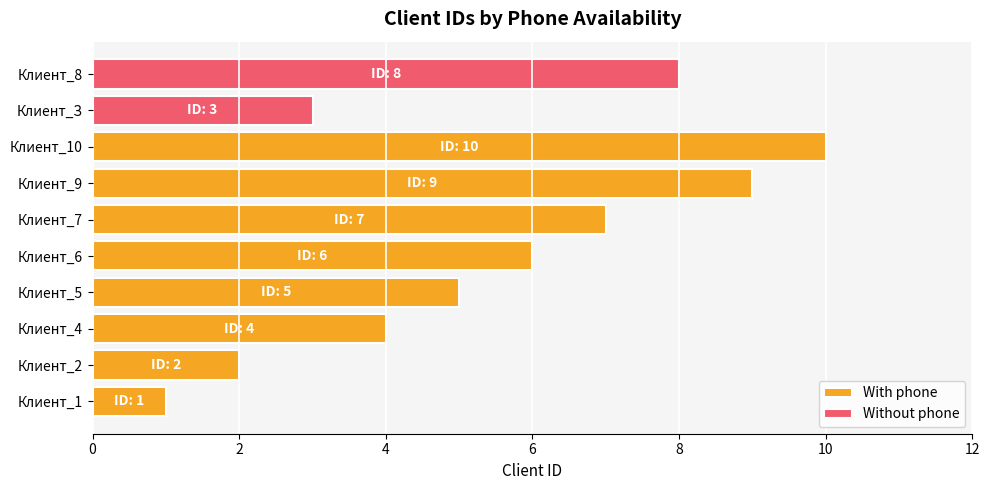

What is the difference between the maximum and minimum values in the With phone series?

9